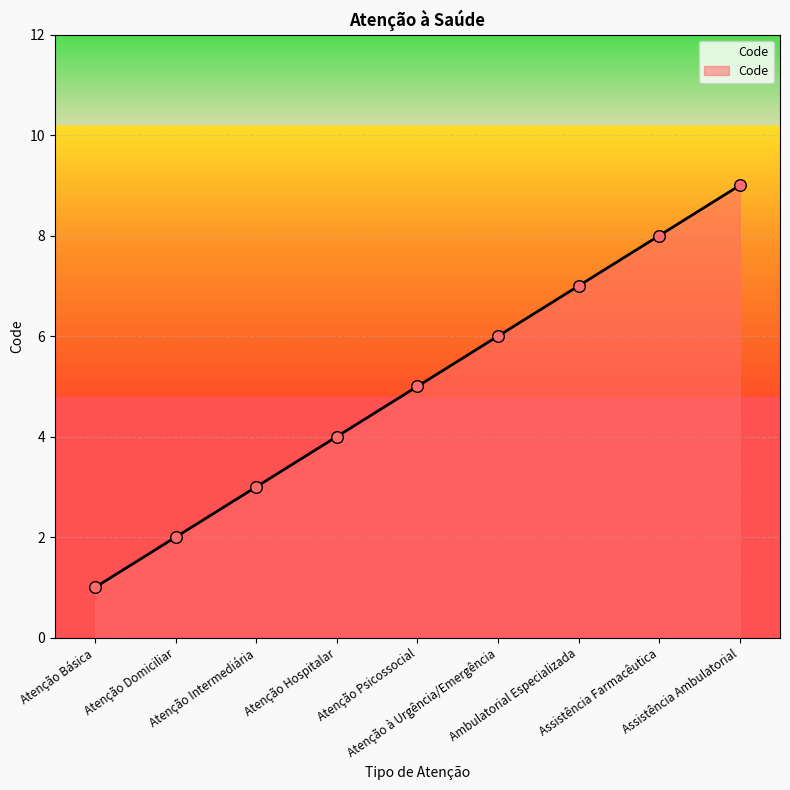

What is the ratio of the value at Atenção Domiciliar to the value at Ambulatorial Especializada?

0.3